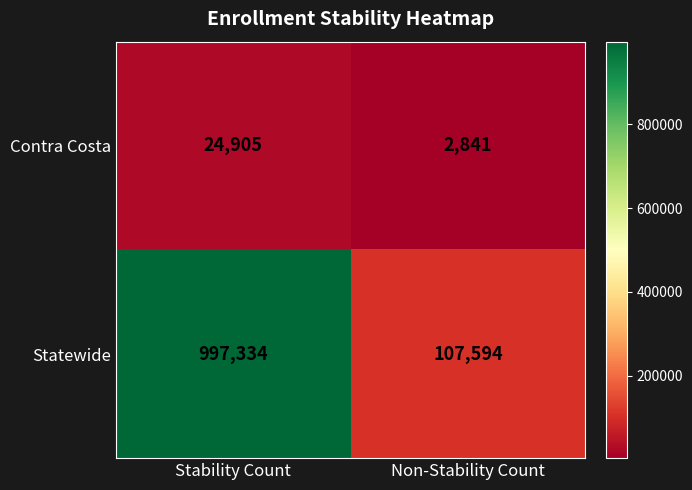

At how many categories does at least one series exceed 230924?

1